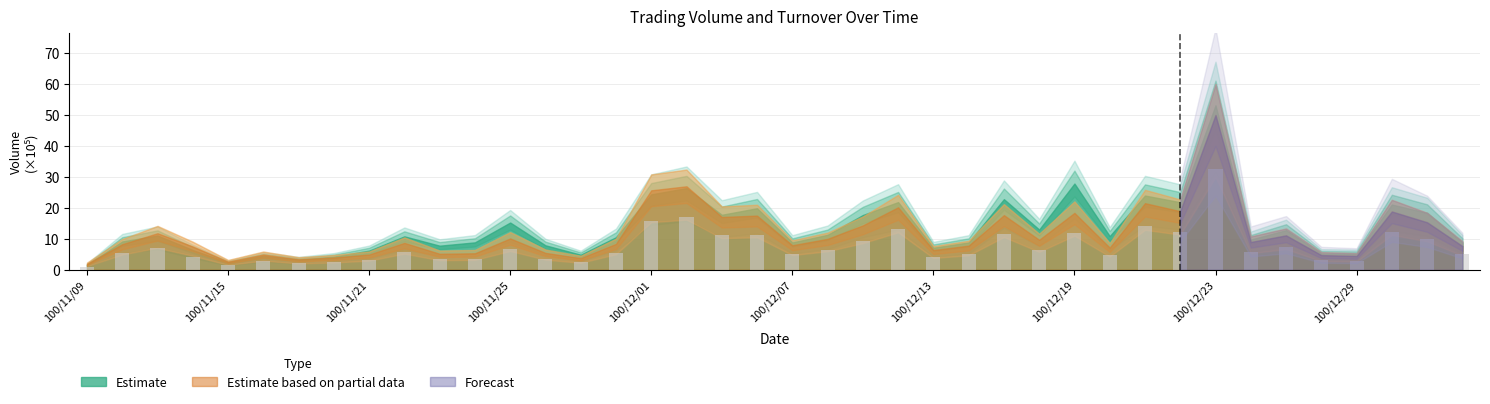

What is the average value?

7.5